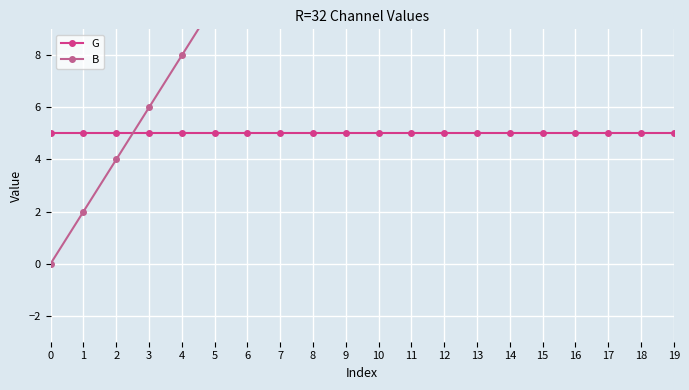

What is the total value across all series at 4?

13